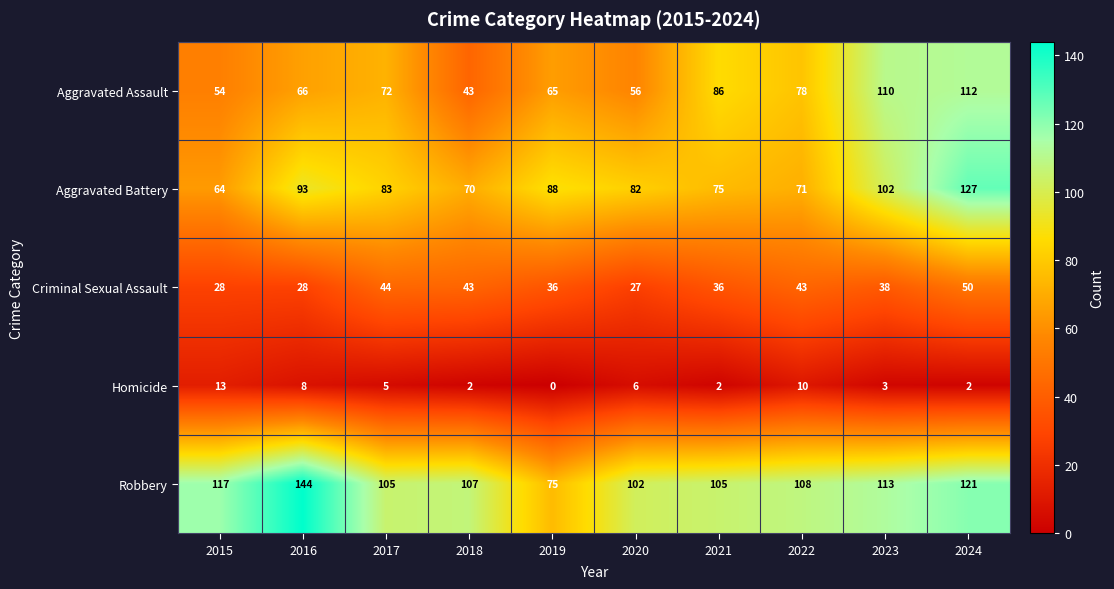

What is the sum of the Aggravated Assault values at 2015 and 2021?

140